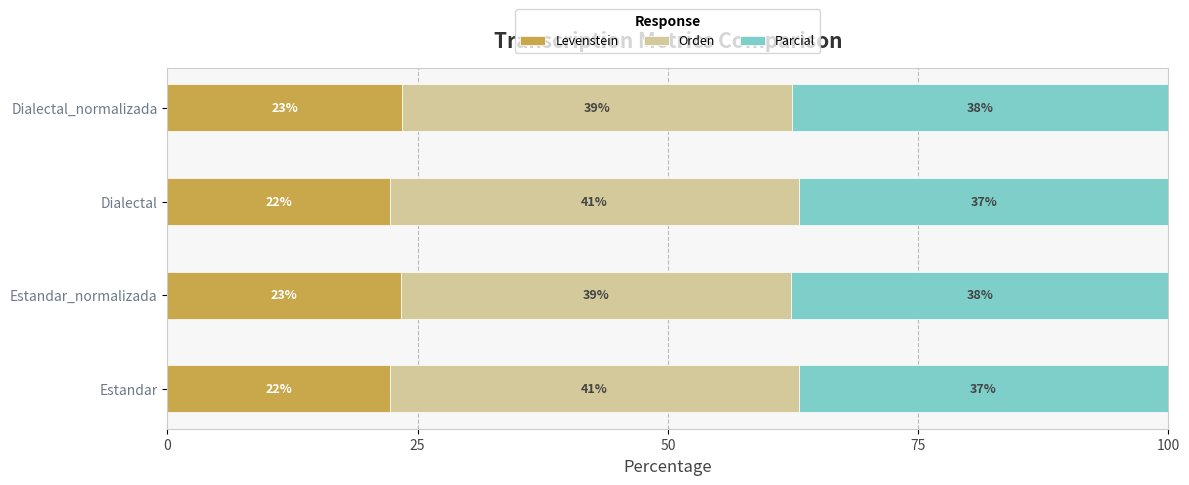

What is the total value across all series at Dialectal?

100.0